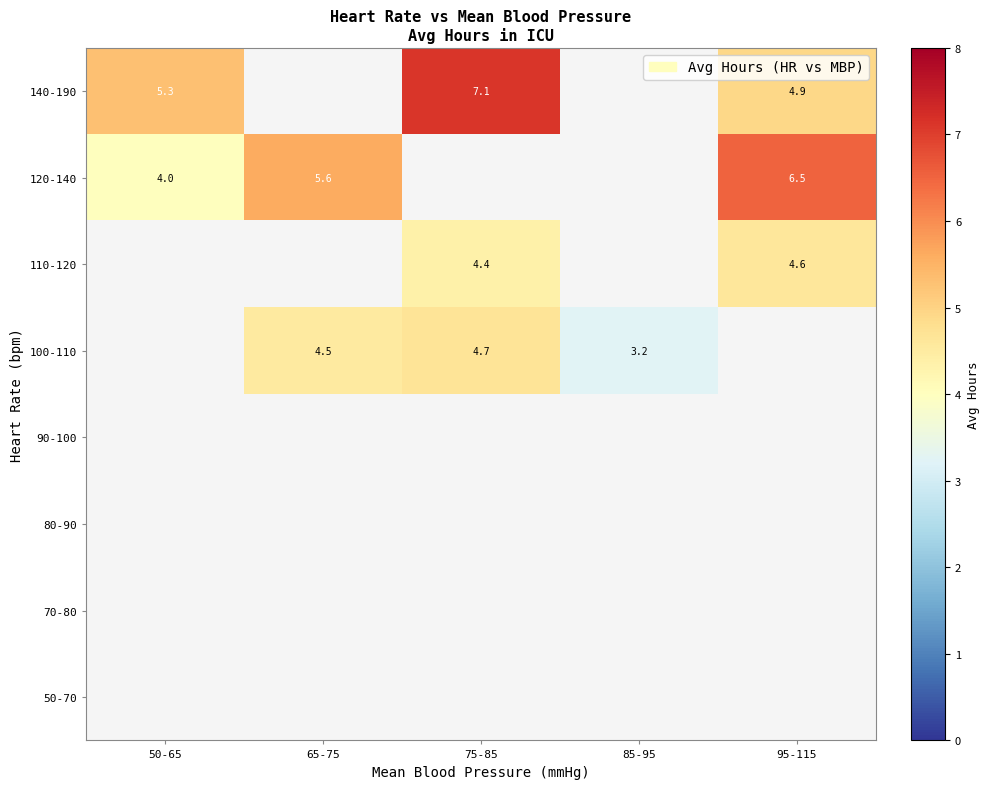

What is the difference between the 120-140 values at 65-75 and 95-115?

0.9